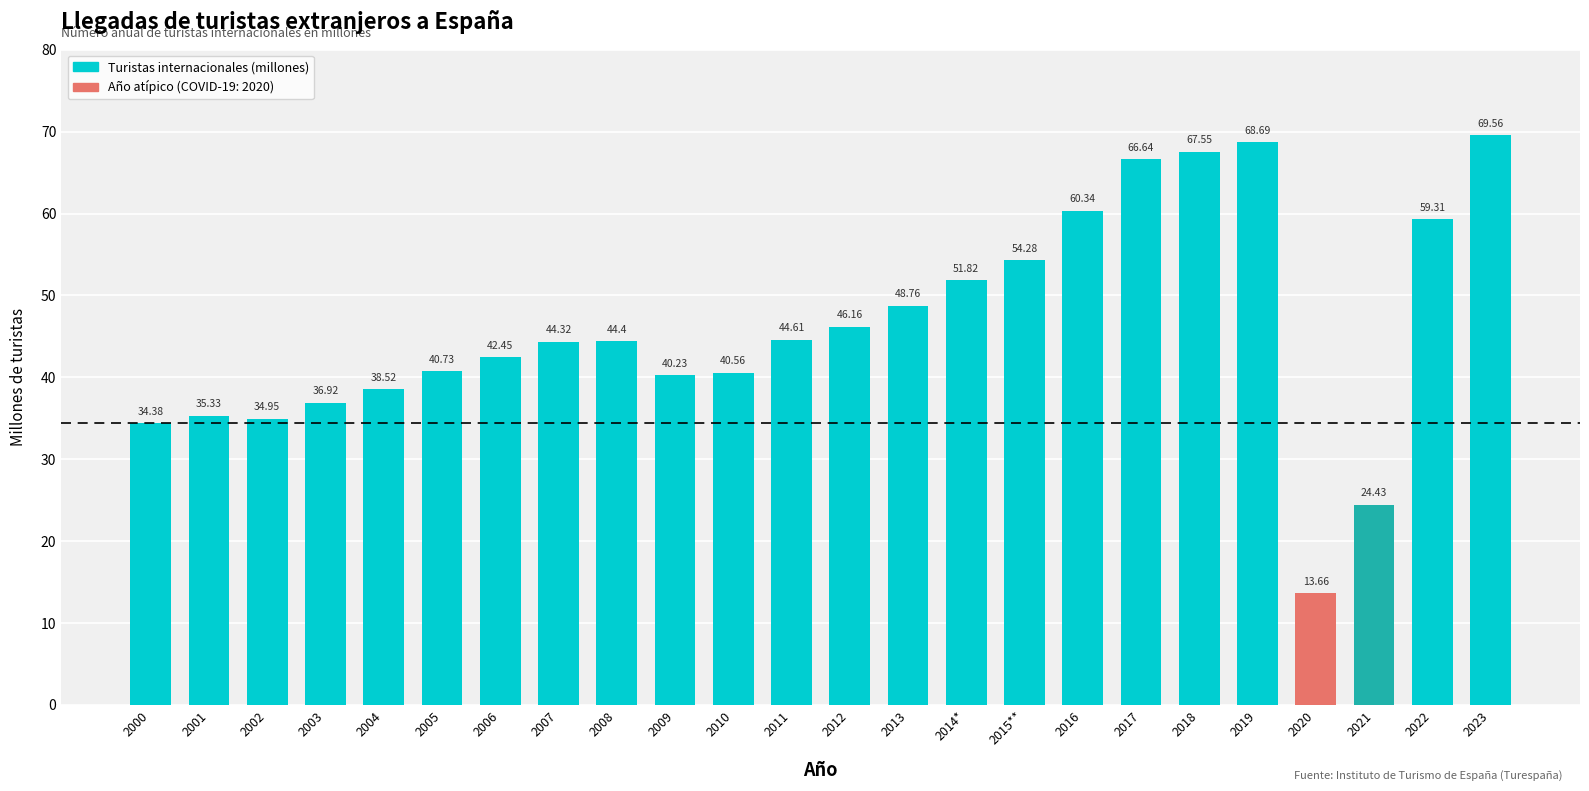

The chart shows a value of 97.3 at 2015**. True or false?

False